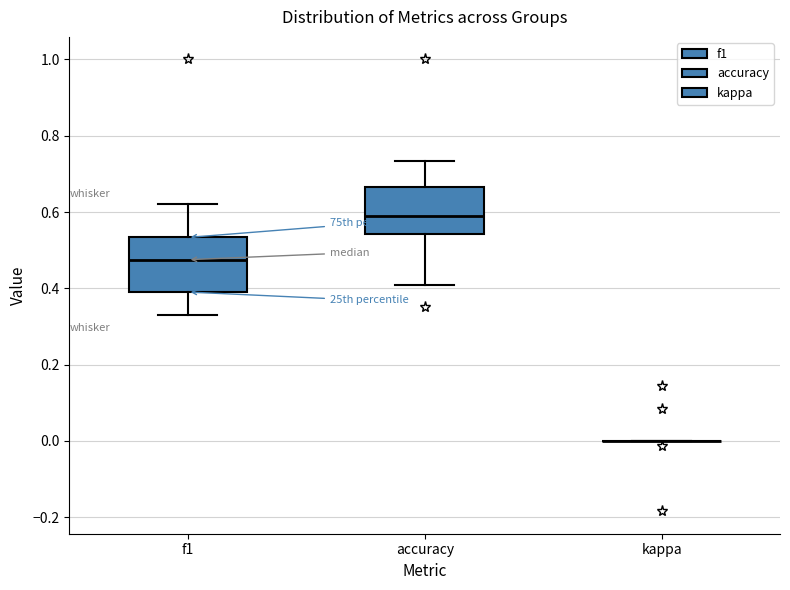

Reading left to right, read every box against the y-axis: the position of its median line, the range the box covers, and the ends of its whiskers. The values are not printed on the chart, so give them approximately, as read against the axis.

f1: median 0.48, box 0.40 to 0.54, whiskers 0.32 to 0.62
accuracy: median 0.60, box 0.54 to 0.66, whiskers 0.40 to 0.74
kappa: box collapsed to a line at 0.00, whiskers 0.00 to 0.00